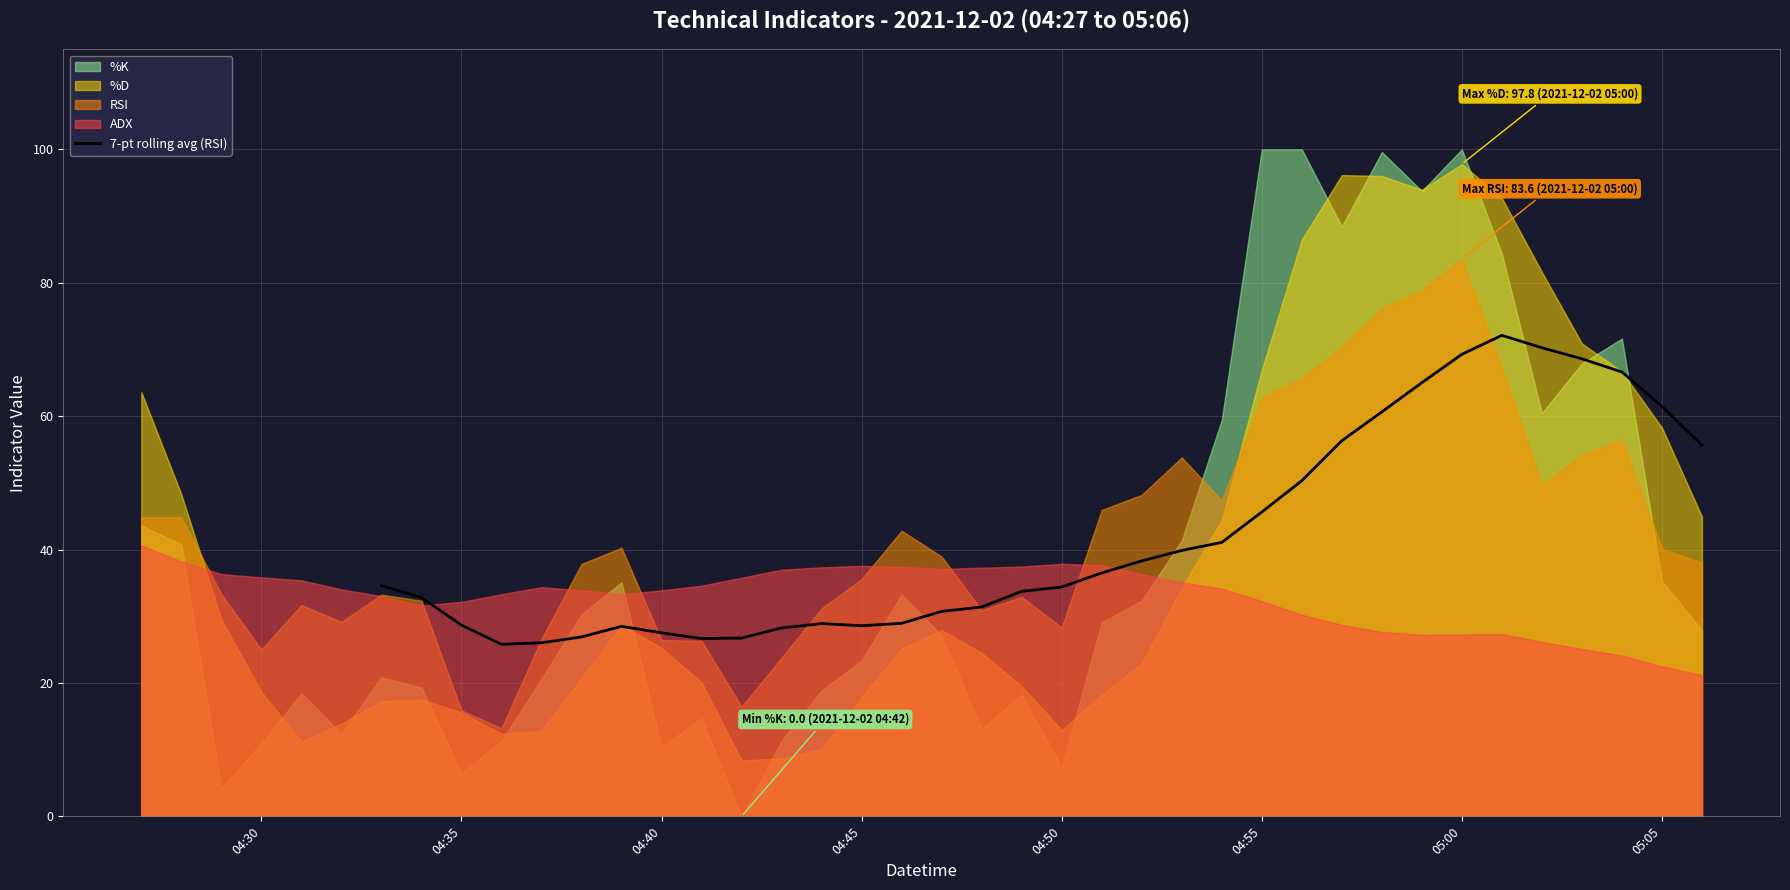

What is the difference between the second highest and minimum values?

44.5